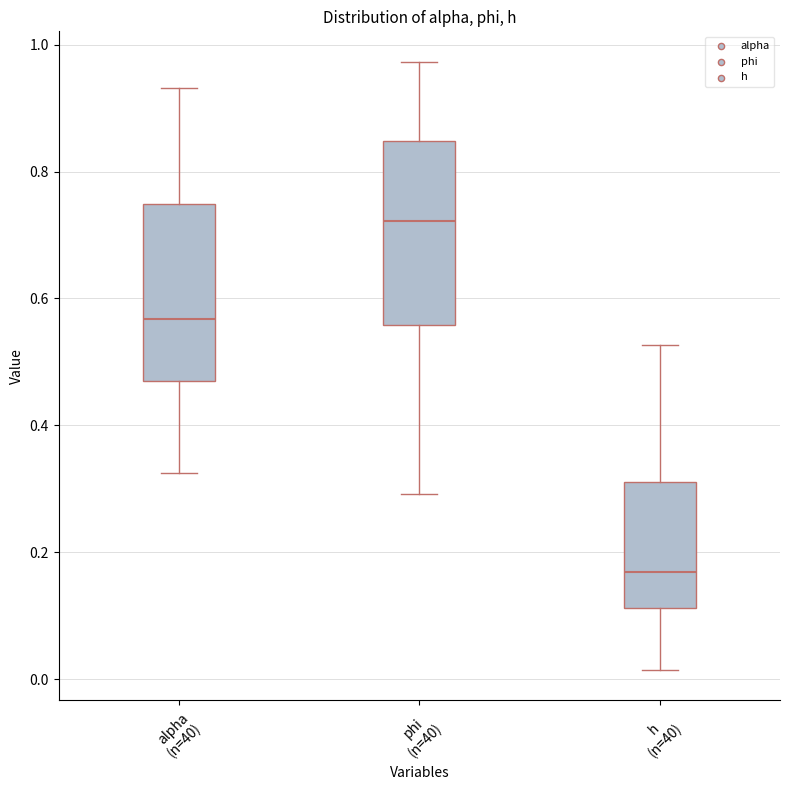

Which box's median line is the lowest?

h (n=40)